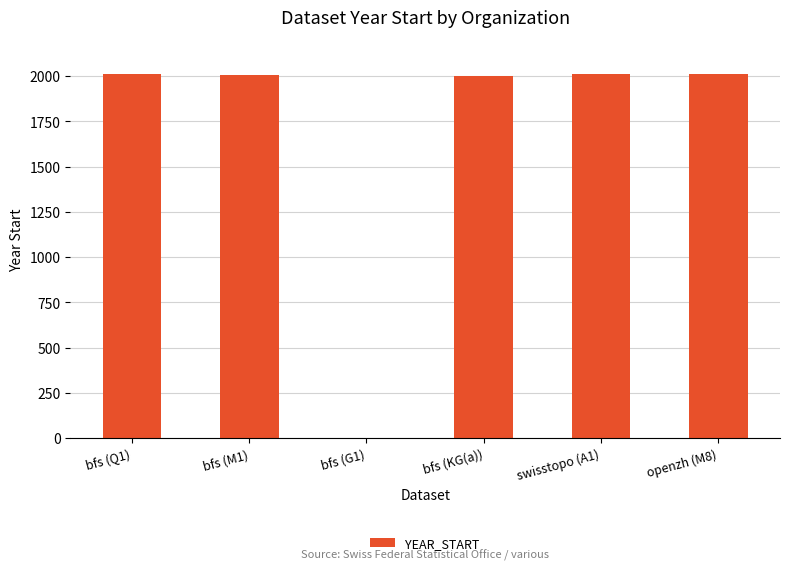

What is the sum of all values?

10035